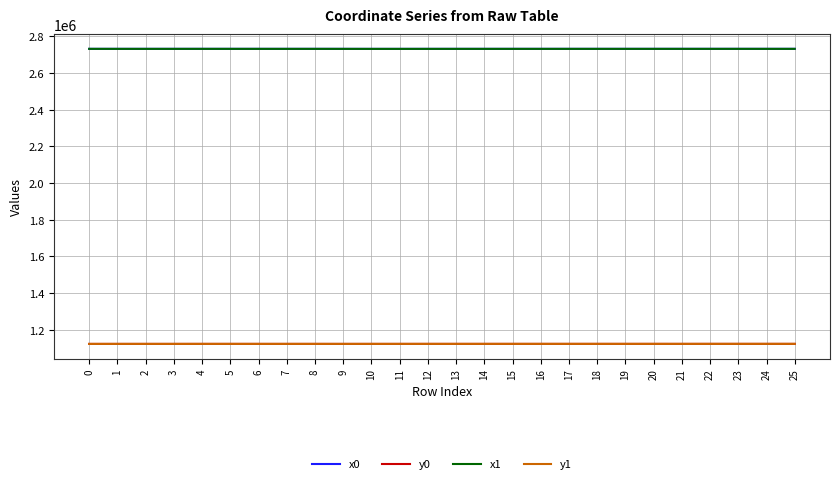

Read the x0 value at 23.

2732188.3